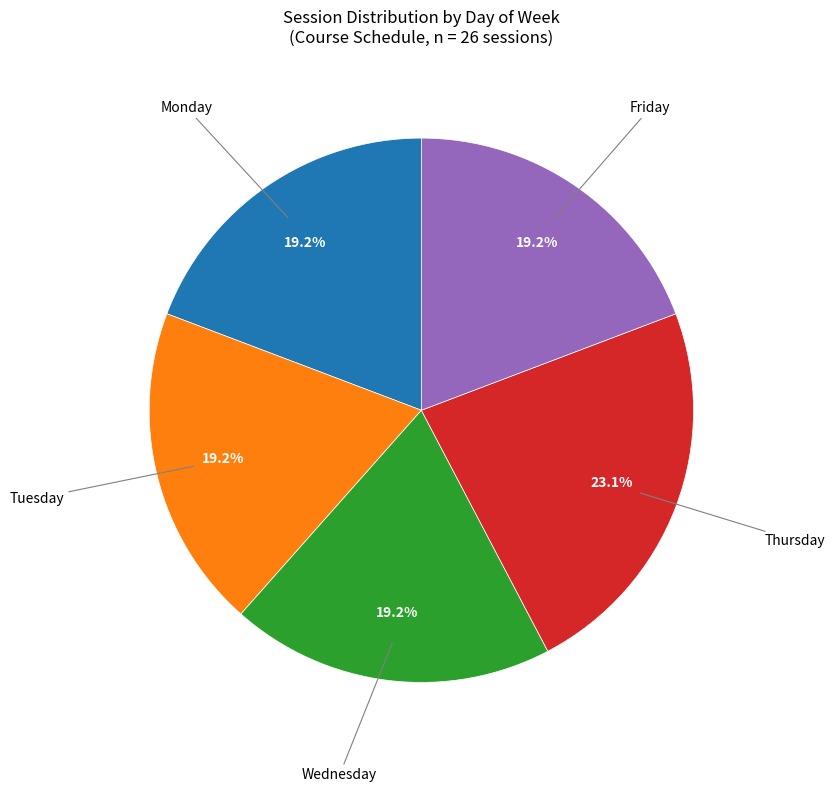

Which slice is the largest?

Thursday